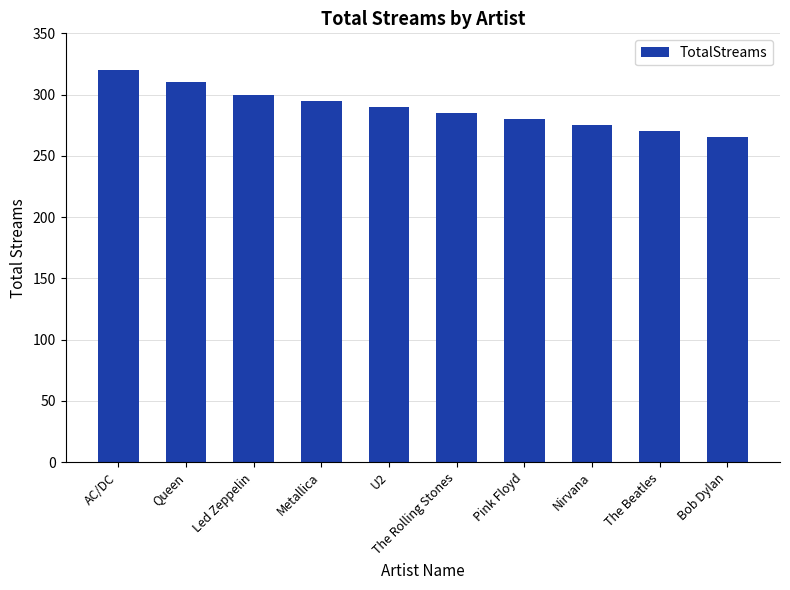

What position from the left is Pink Floyd?

7